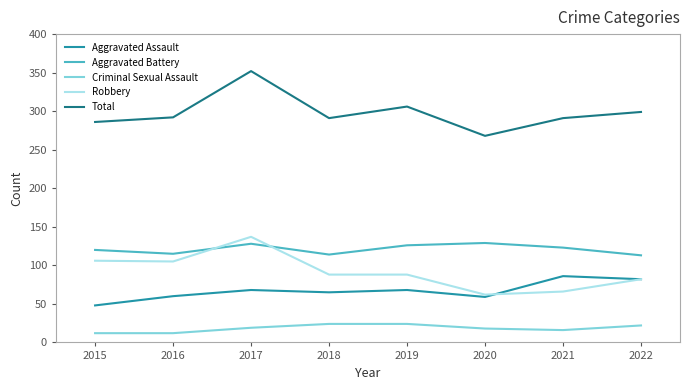

The value of Aggravated Battery at 2017 is 70. True or false?

False